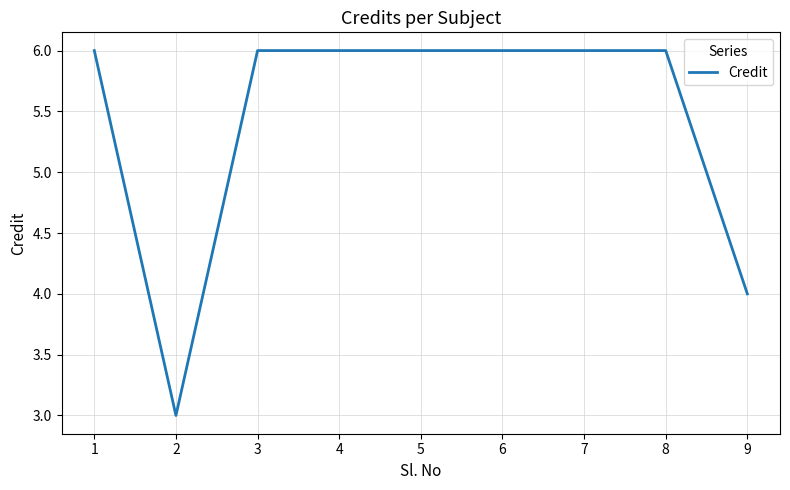

Where is the first local minimum?

2